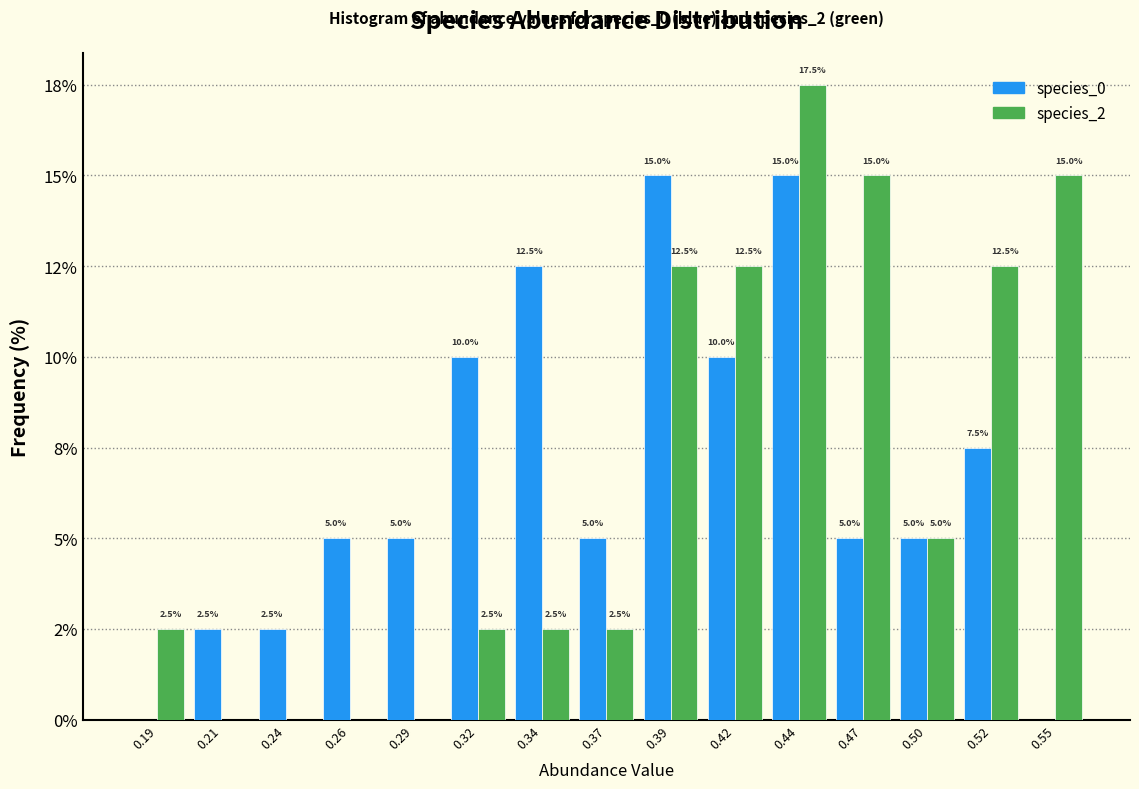

Does the chart contain stacked bars?

No